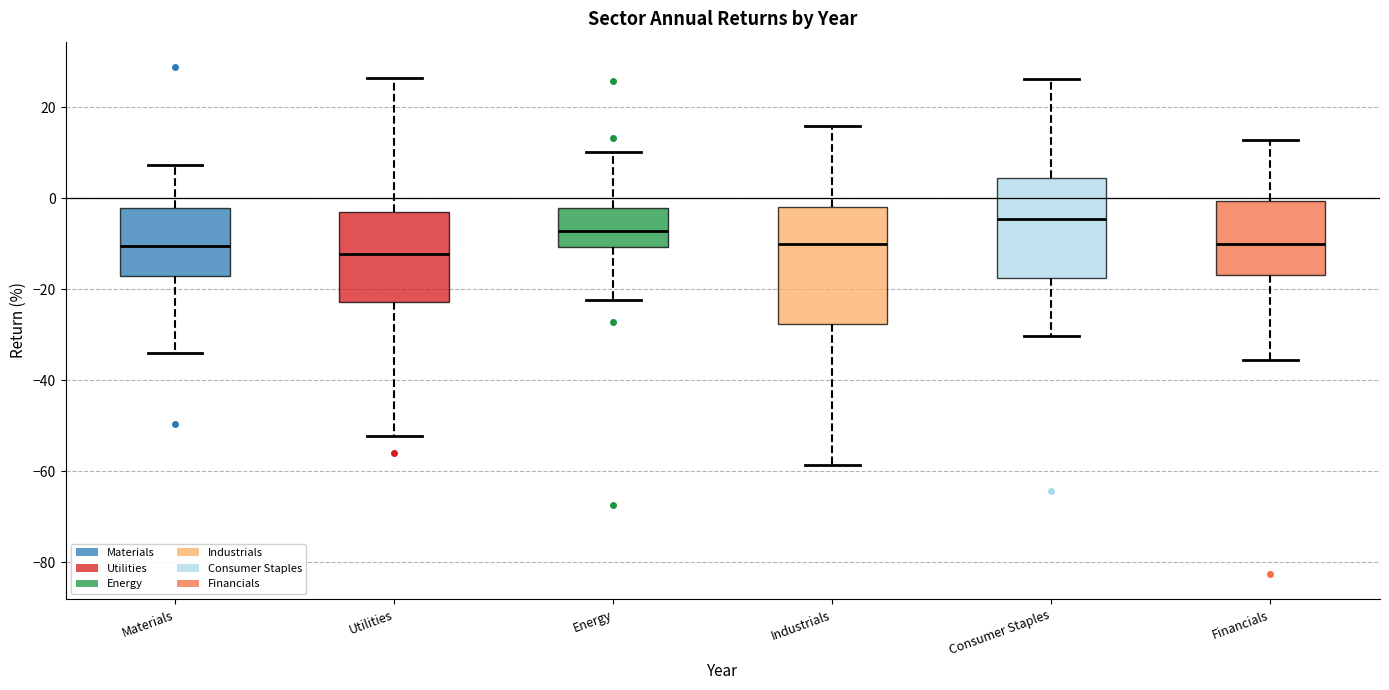

Which box is the tallest, from its lower edge to its upper edge?

Industrials